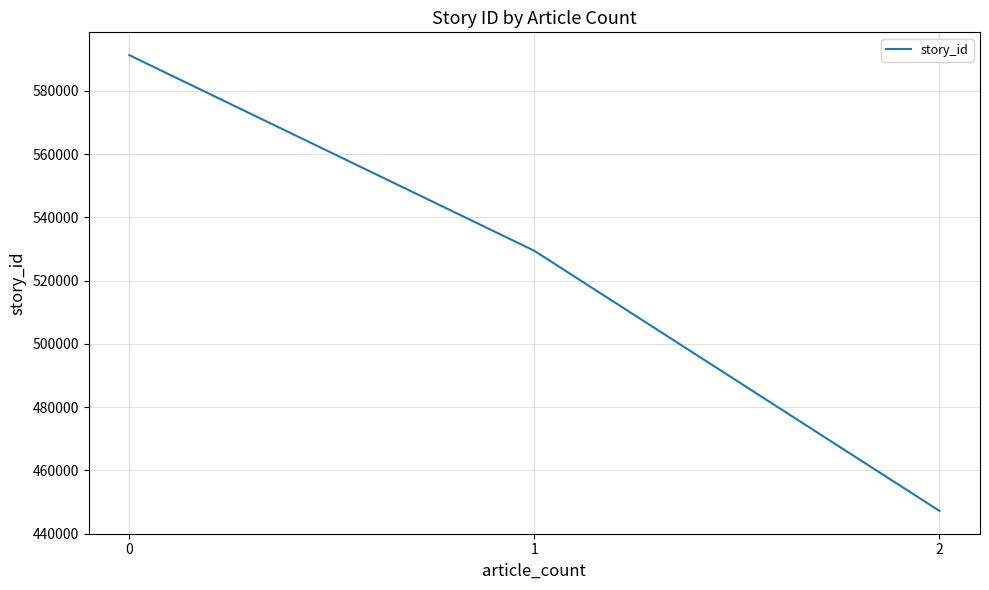

How many distinct data groups are displayed?

1